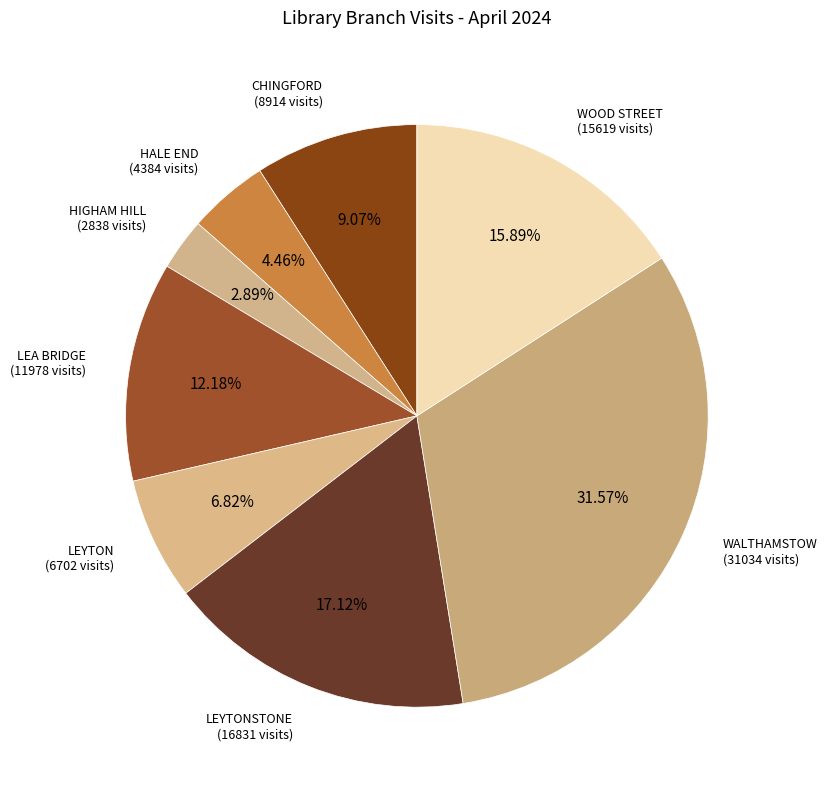

What percentage is the LEYTON slice, to the nearest percent?

7%